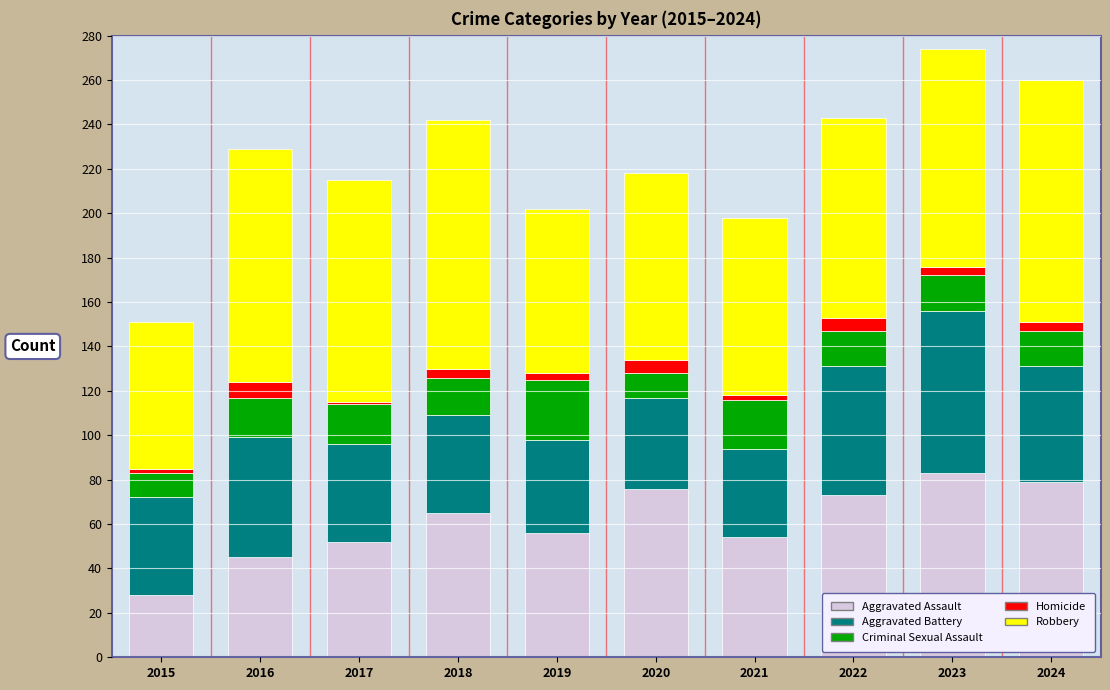

How many series are shown in this chart?

5